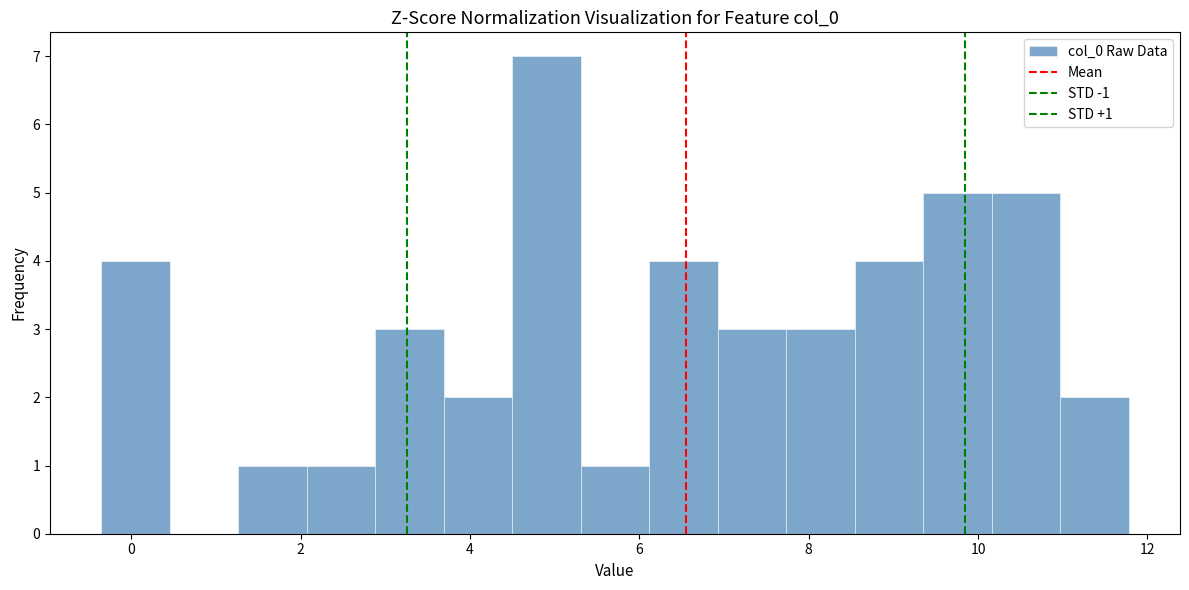

Over which range of the x-axis is the bar tallest?

4.6 to 5.4